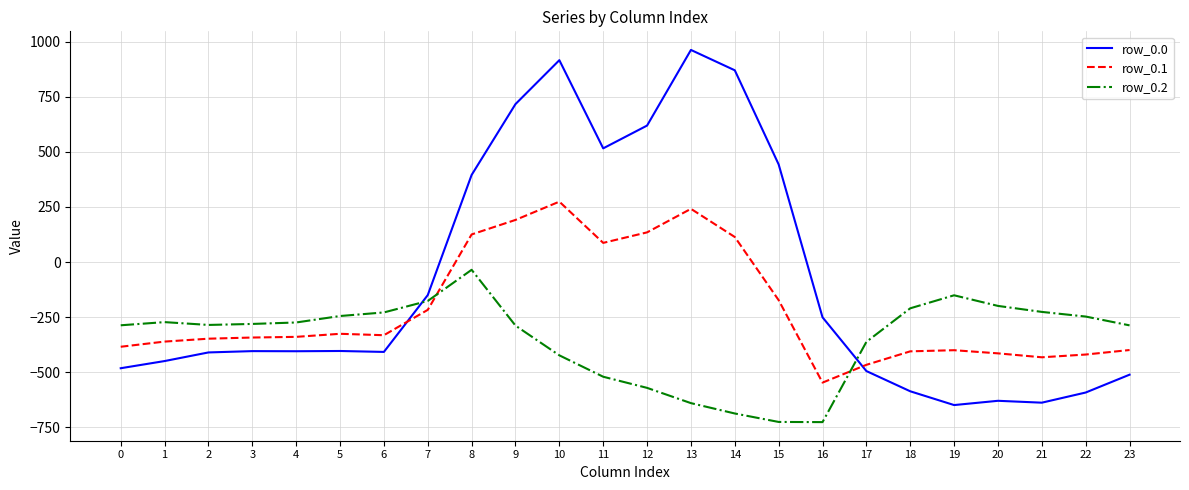

What is the difference between the maximum and minimum values in the row_0.2 series?

691.3